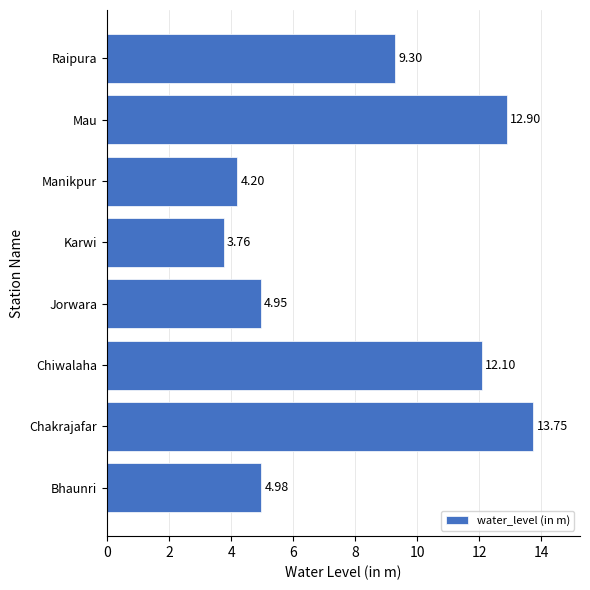

What is the change in value from Bhaunri to Mau?

+7.9